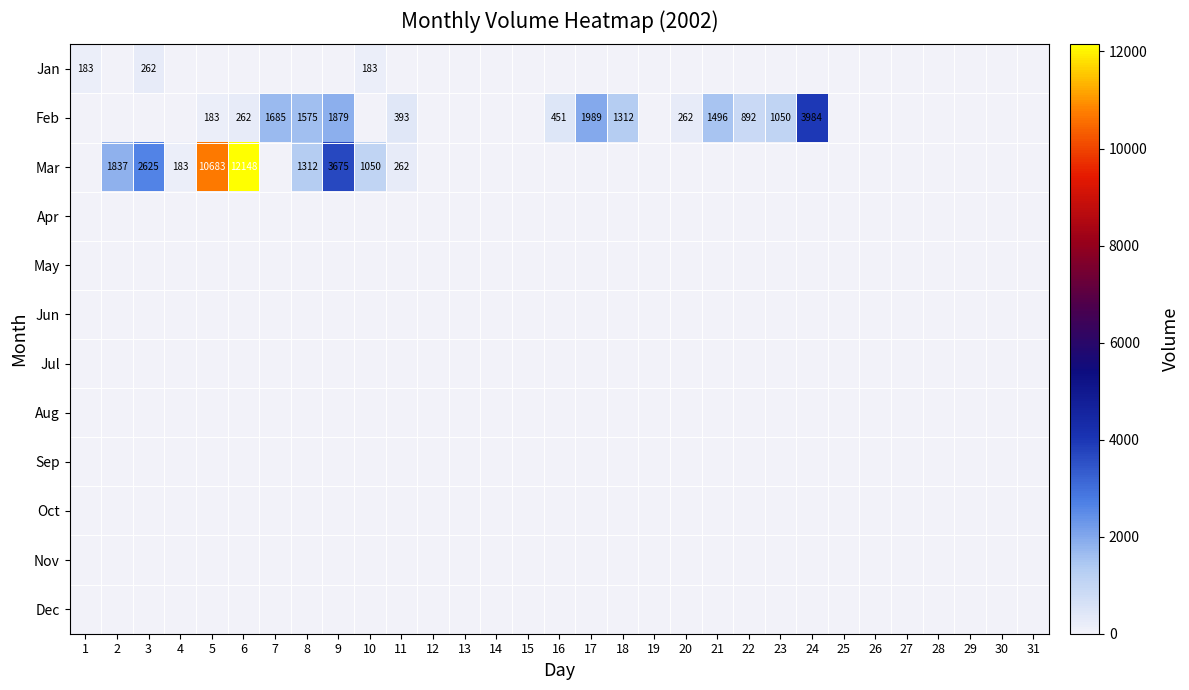

At how many categories does at least one series exceed 11435?

1